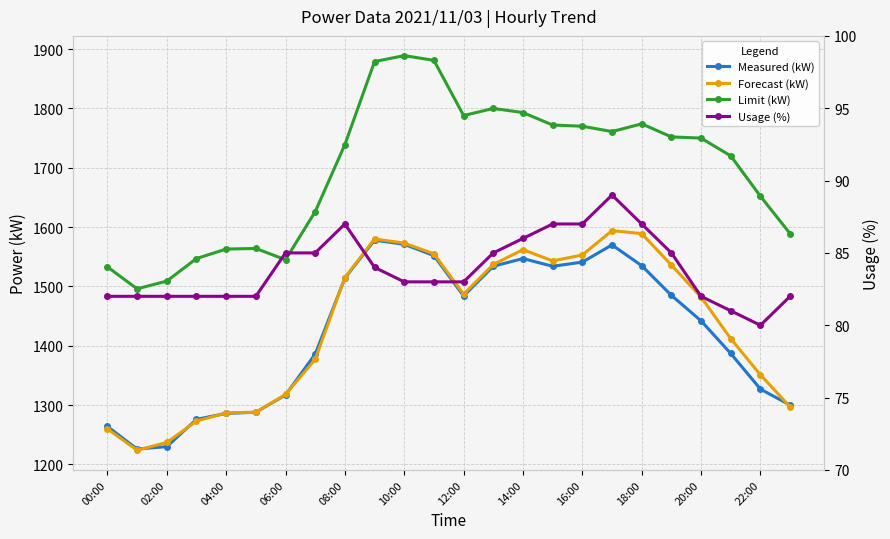

Which series has the largest range (max minus min)?

Limit (kW)